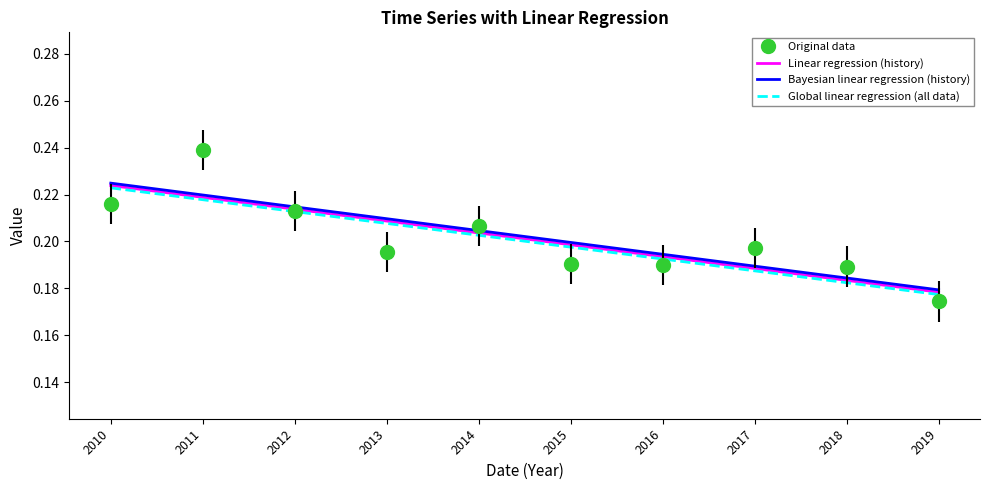

The Bayesian linear regression (history) series shows 0.2 at 2019. True or false?

True